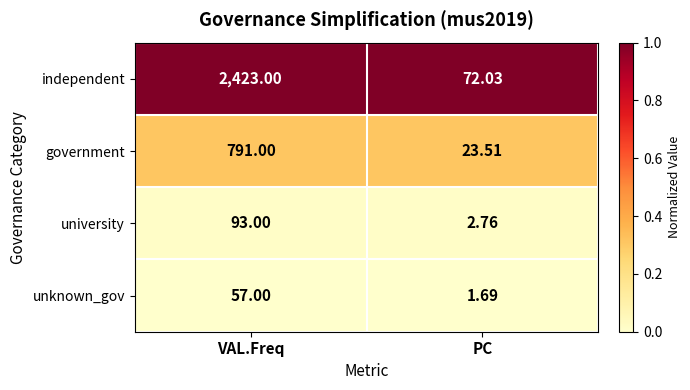

Which series changed the most between VAL.Freq and PC?

independent